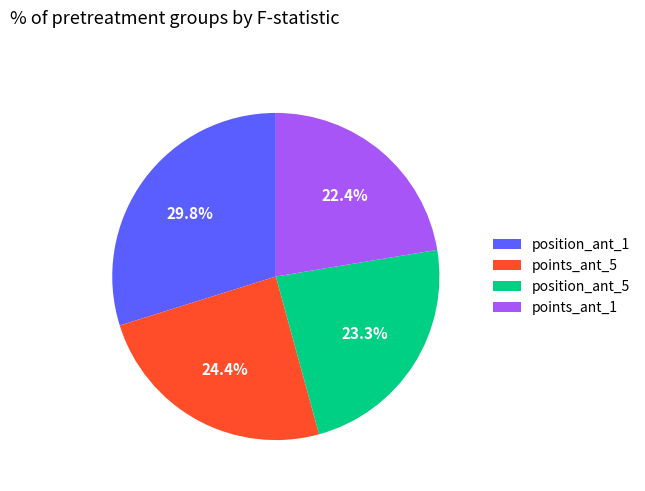

Does any single category account for the majority?

No